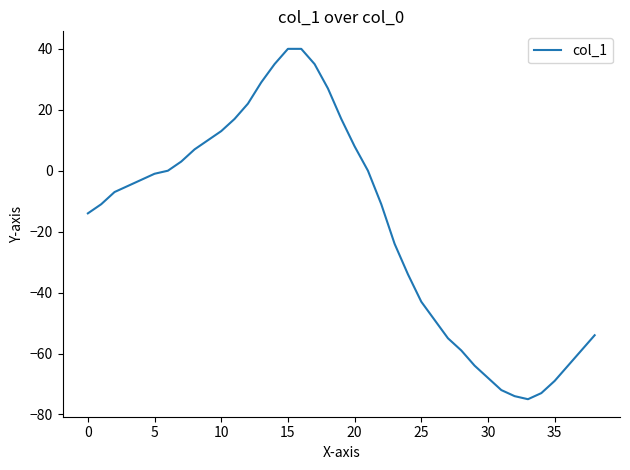

What is the difference between the maximum and minimum values?

115